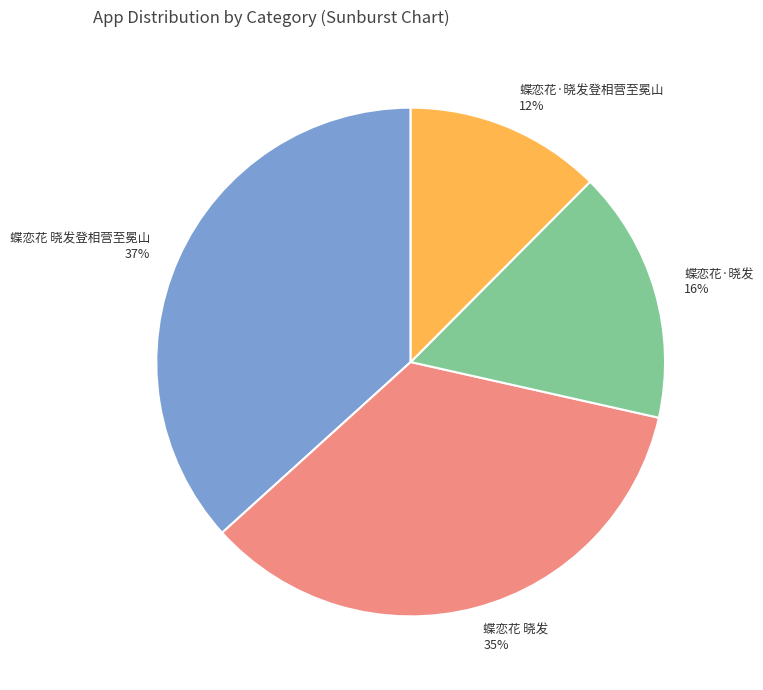

Do 蝶恋花 晓发 and 蝶恋花·晓发登相营至冕山 together represent more than half of the pie?

No